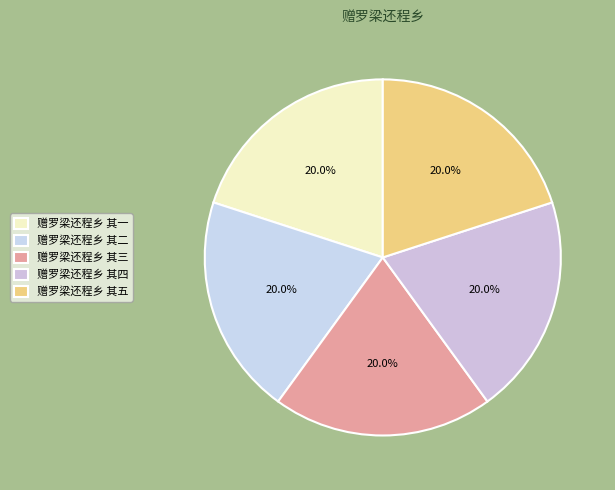

Does any single category account for the majority?

No